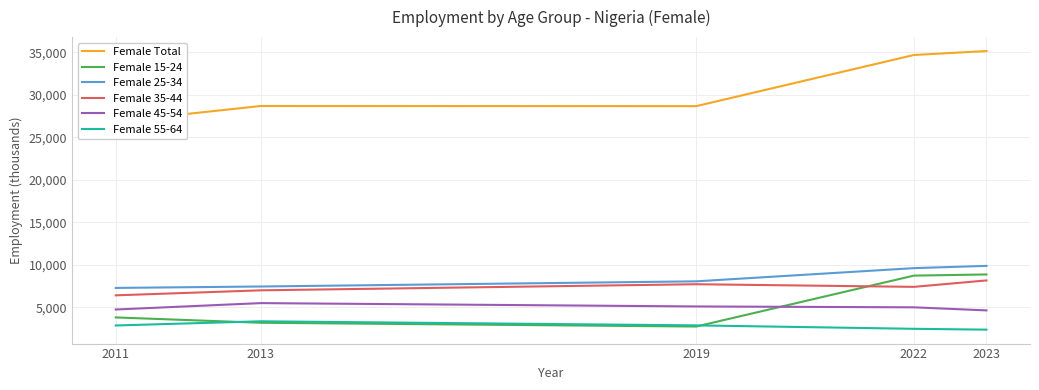

How many data points does each series have?

5